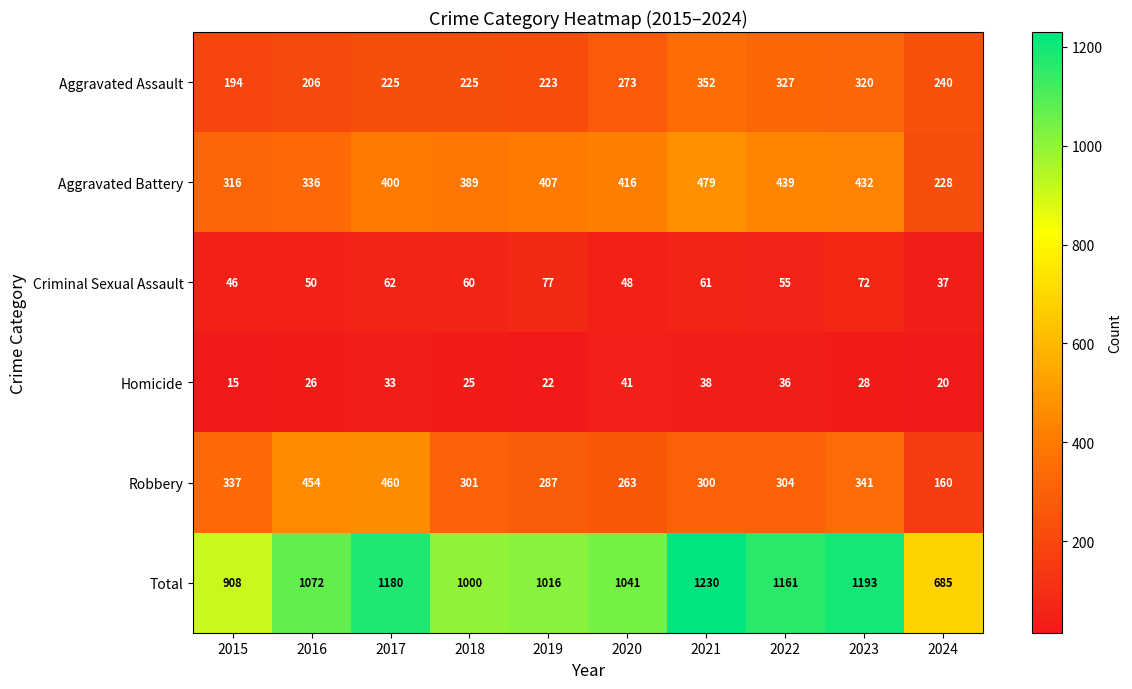

Count the number of categories in the chart.

10